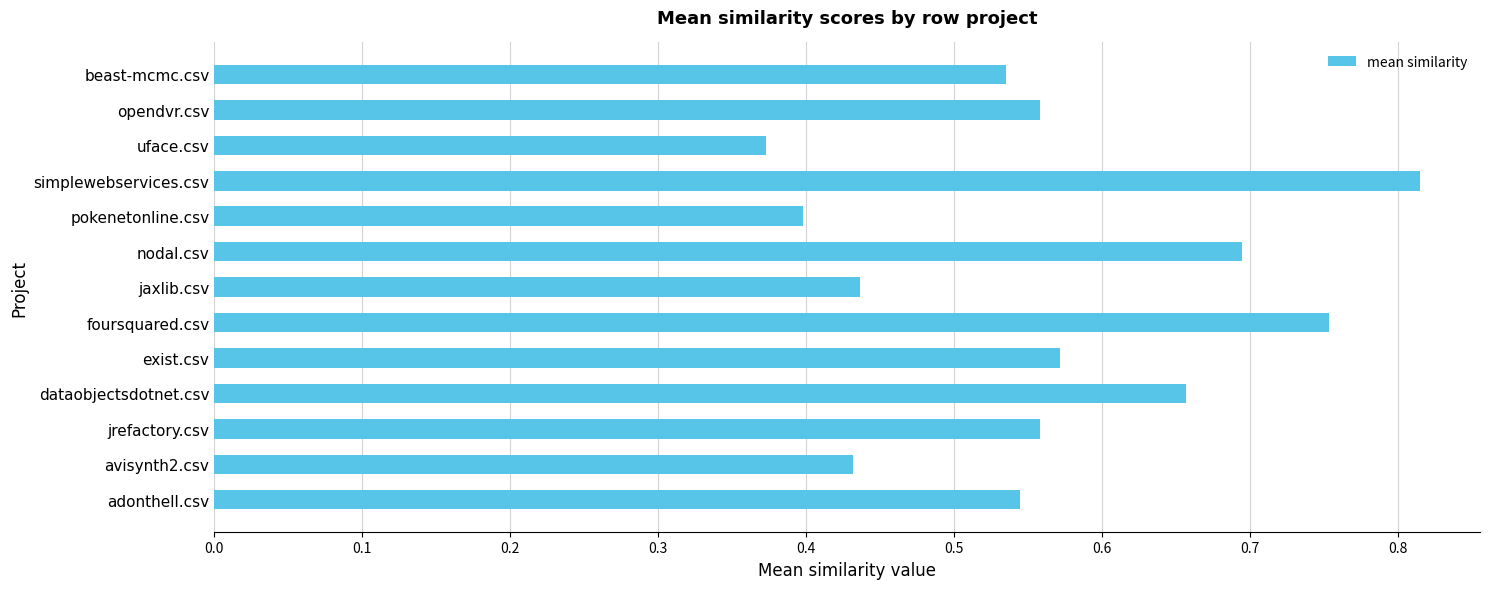

True or false: the data shows 0.9 at nodal.csv.

False